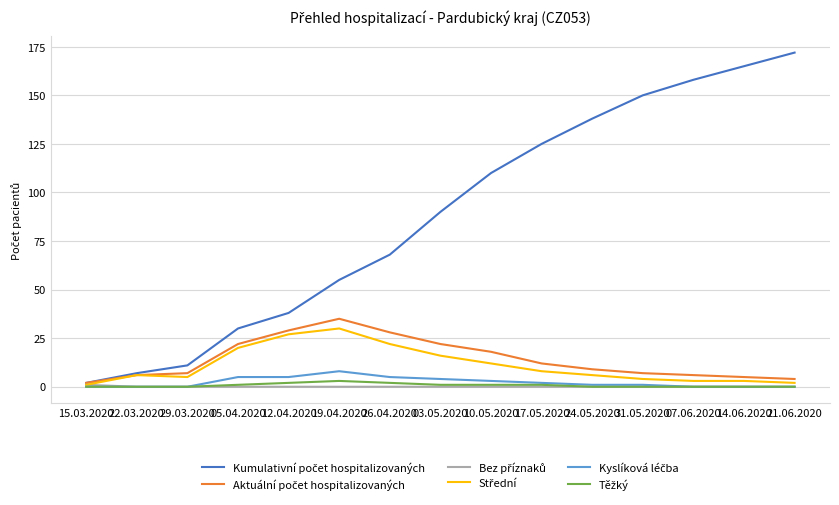

At which category does the chart reach its peak across all series?

21.06.2020